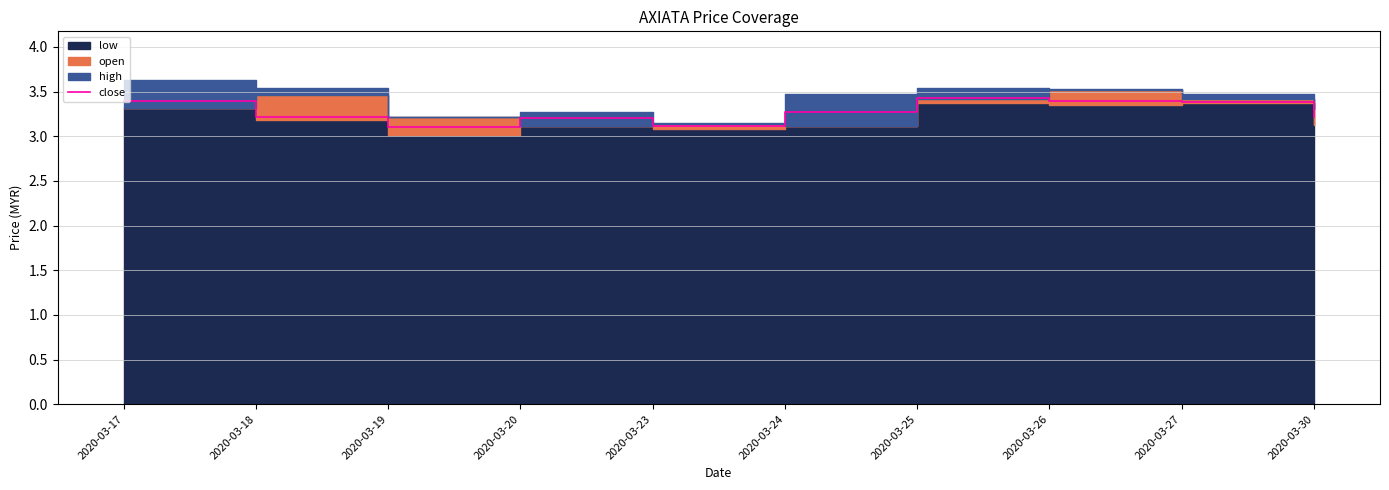

What is the smallest value displayed?

3.1